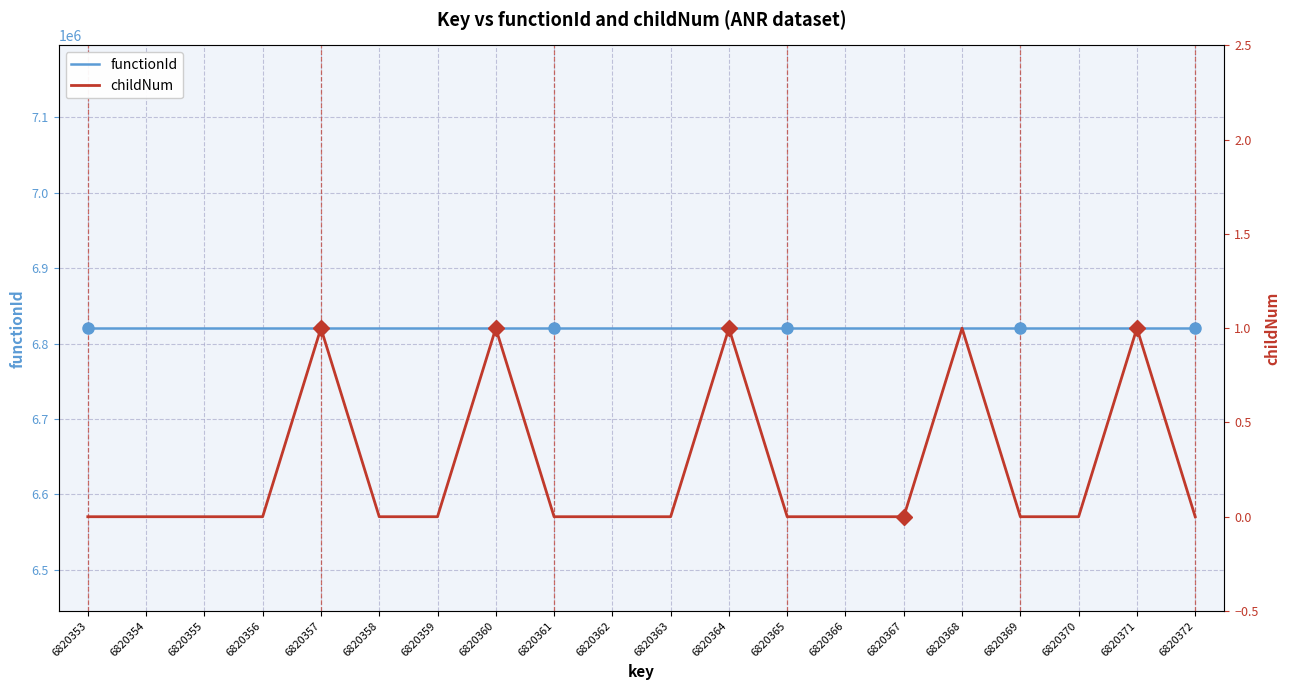

At which category does the chart reach its peak across all series?

6820353